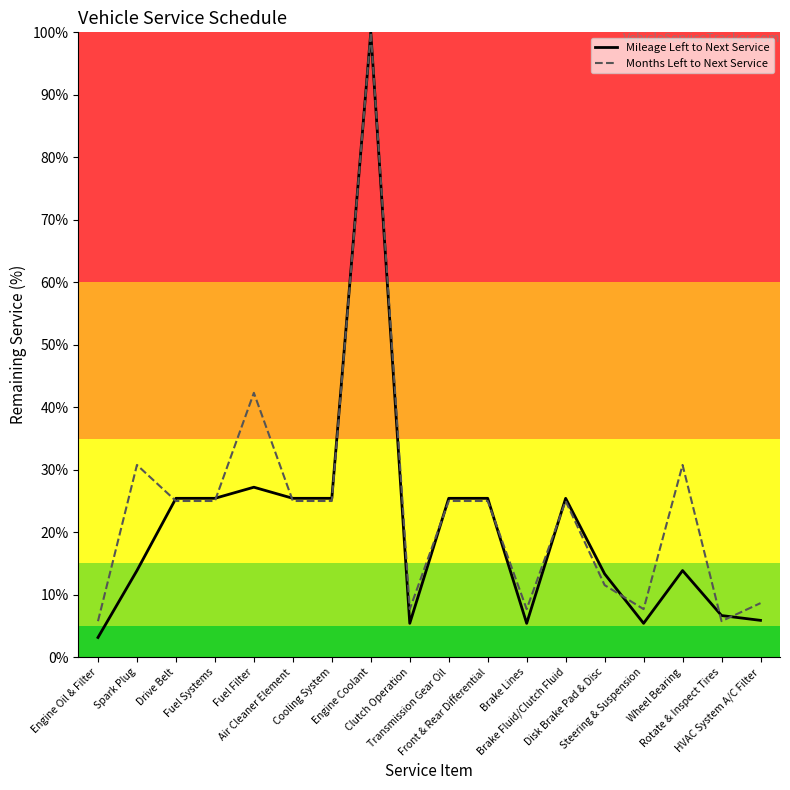

What is the spread (max minus min) of values at Steering & Suspension?

2.3